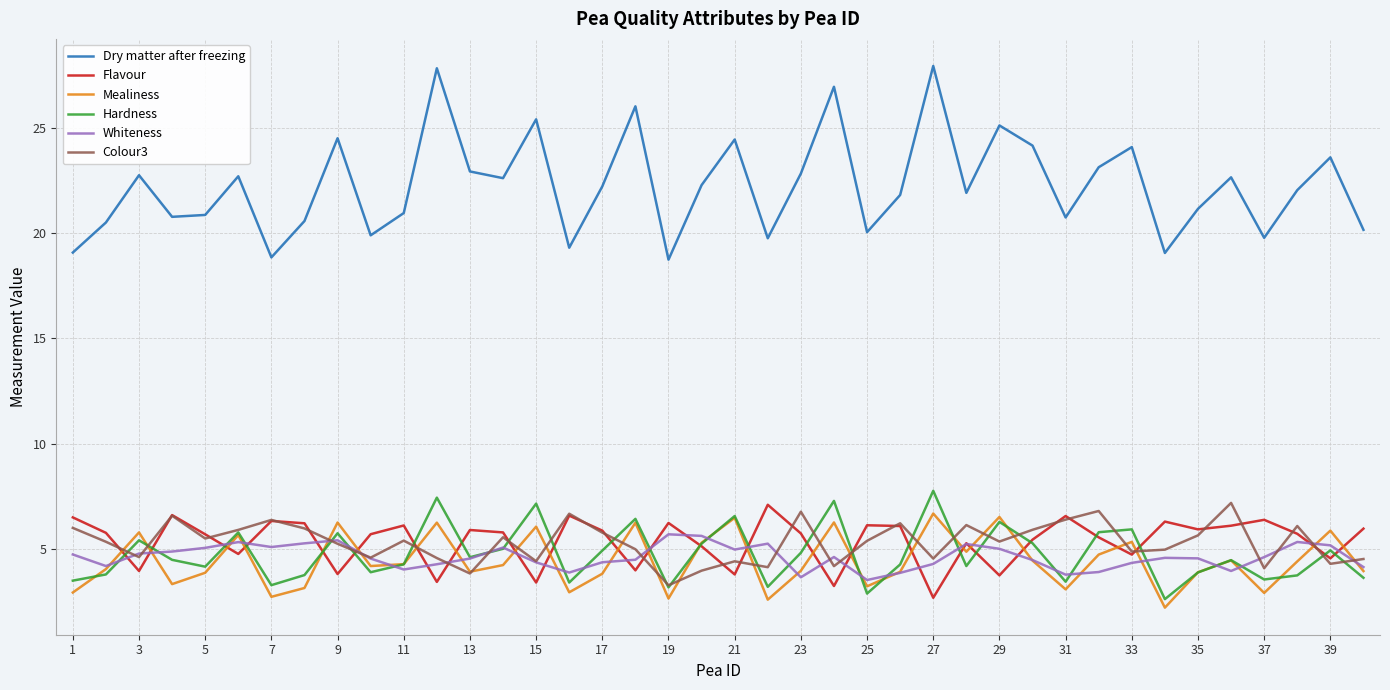

Which series has the largest total across all categories?

Dry matter after freezing